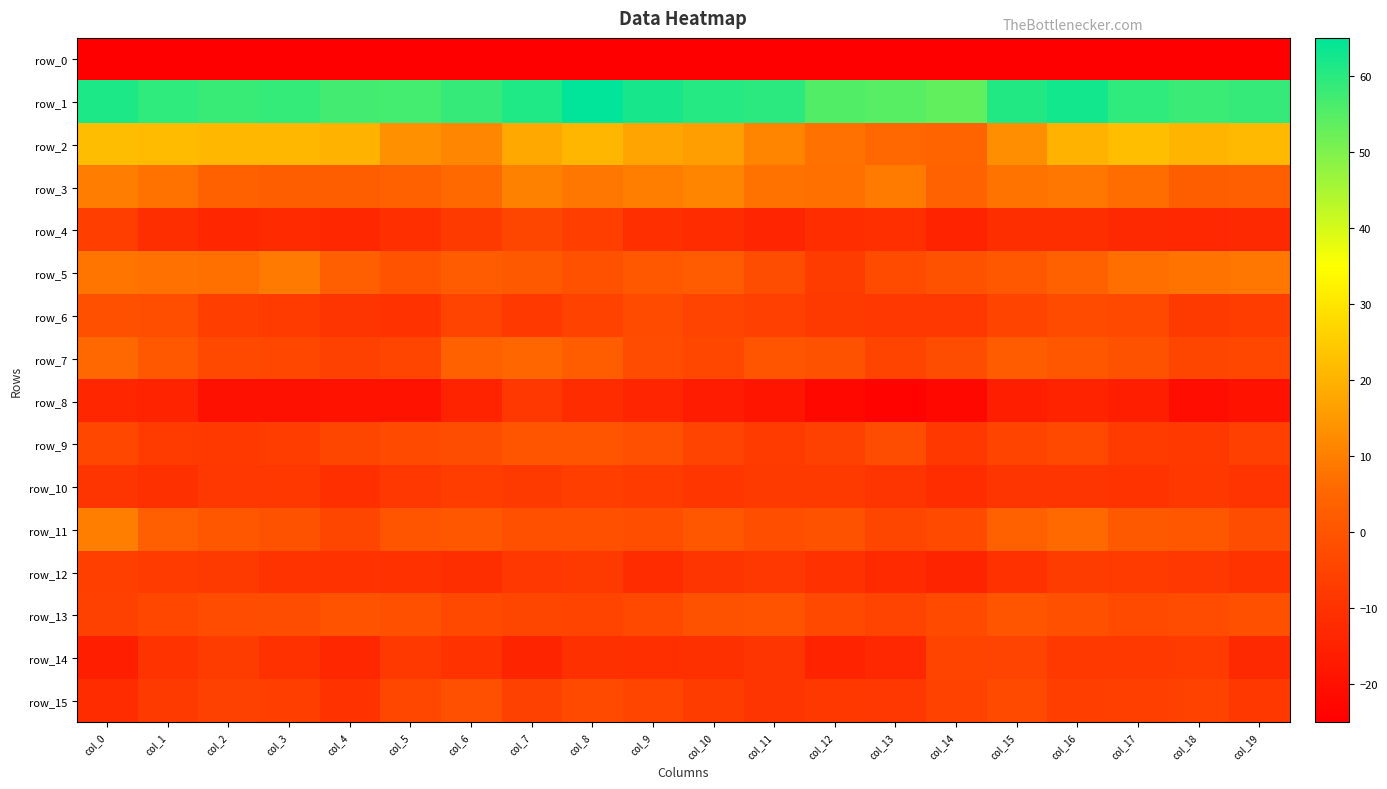

At which label does row_3 first exceed 7?

col_0